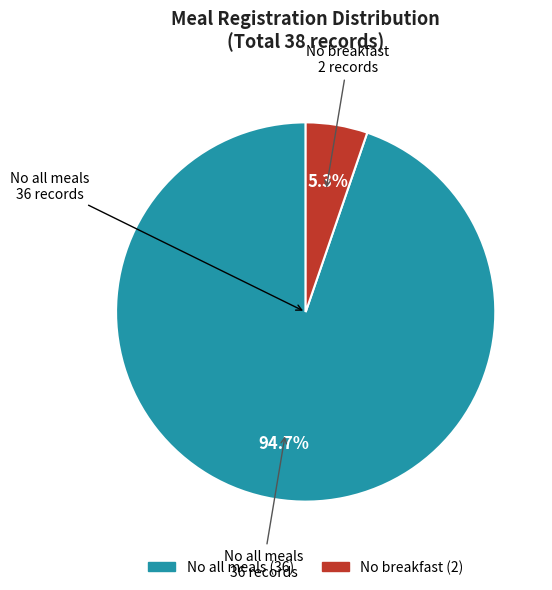

Is there any slice that represents more than half of the pie?

Yes